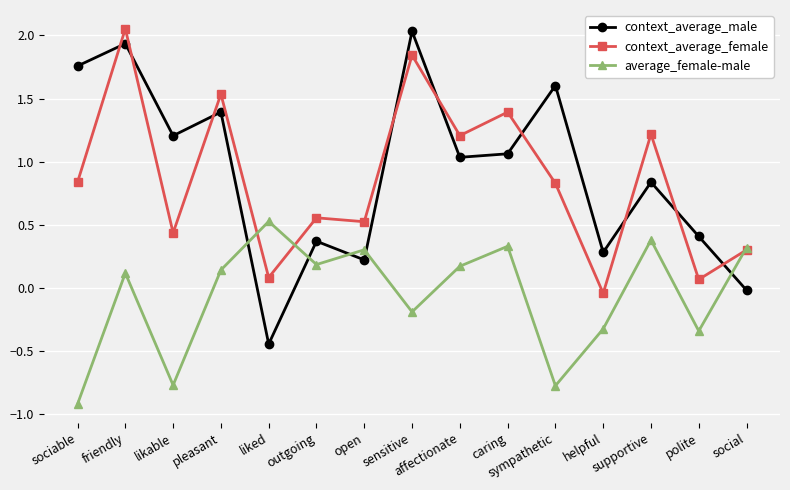

The value of context_average_female at liked is 0.1. True or false?

True